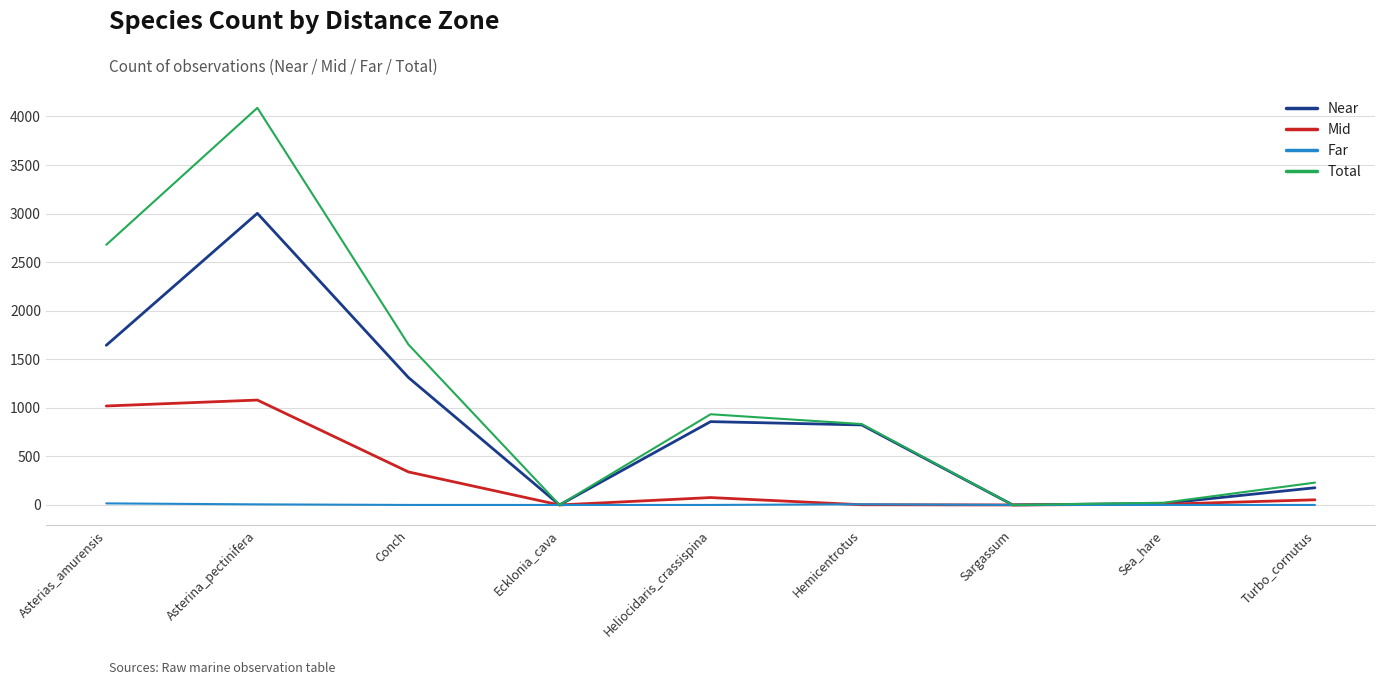

List the series in order of their peak value, lowest first.

Far, Mid, Near, Total